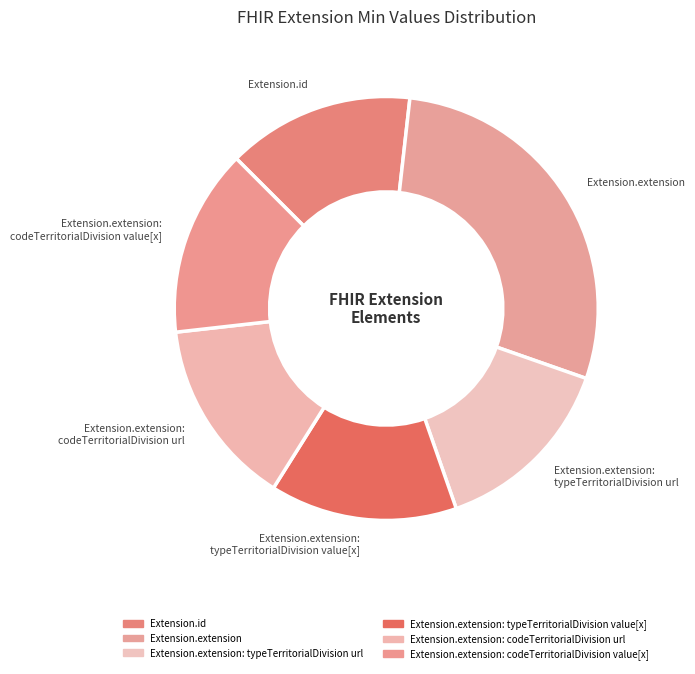

Does Extension.id represent more than half of the total?

No